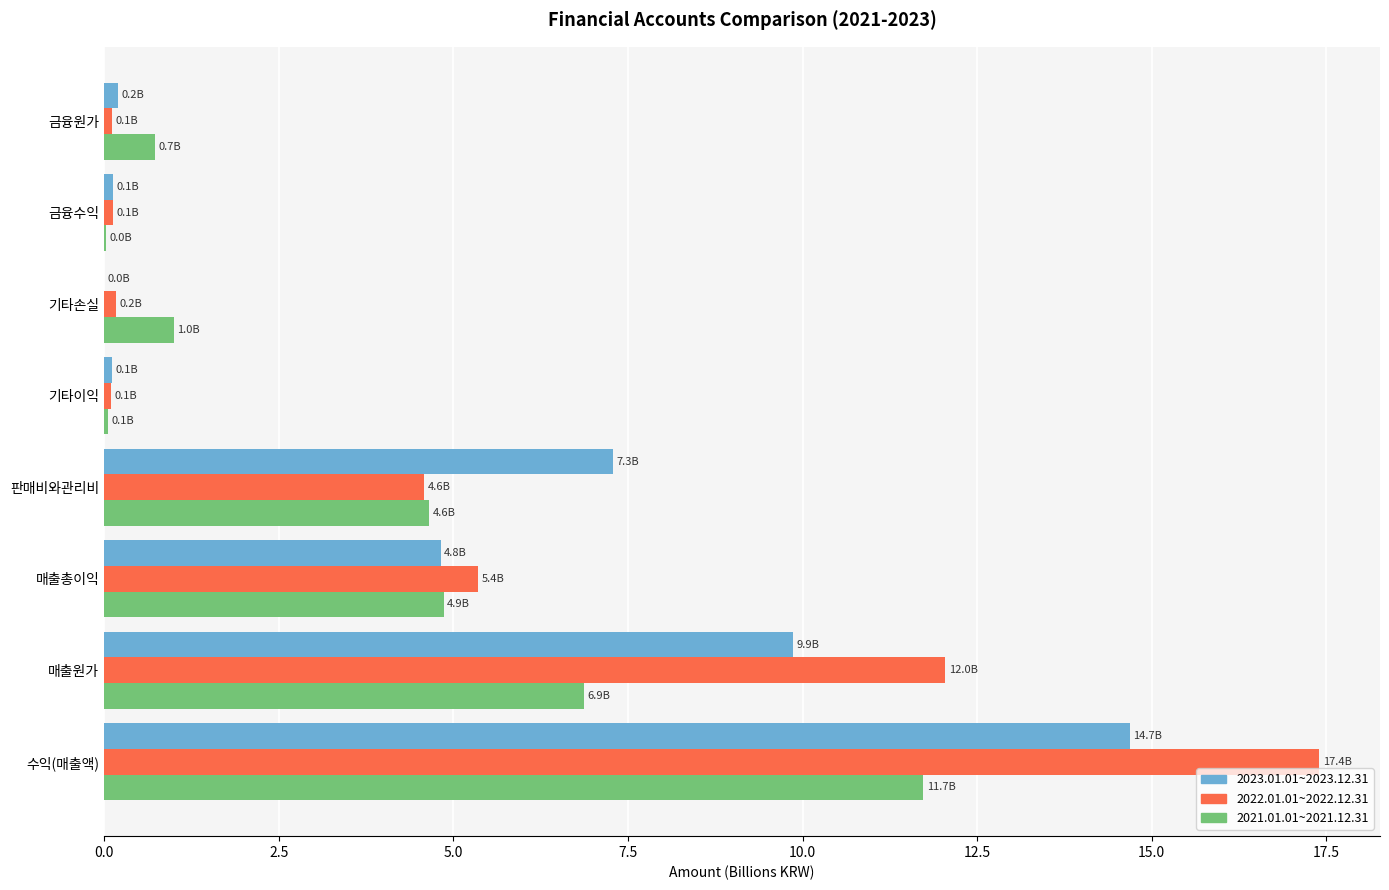

How many distinct data groups are displayed?

3